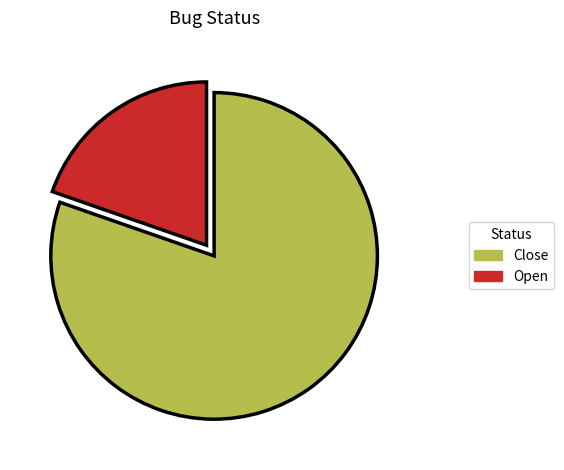

What is the majority slice?

Close